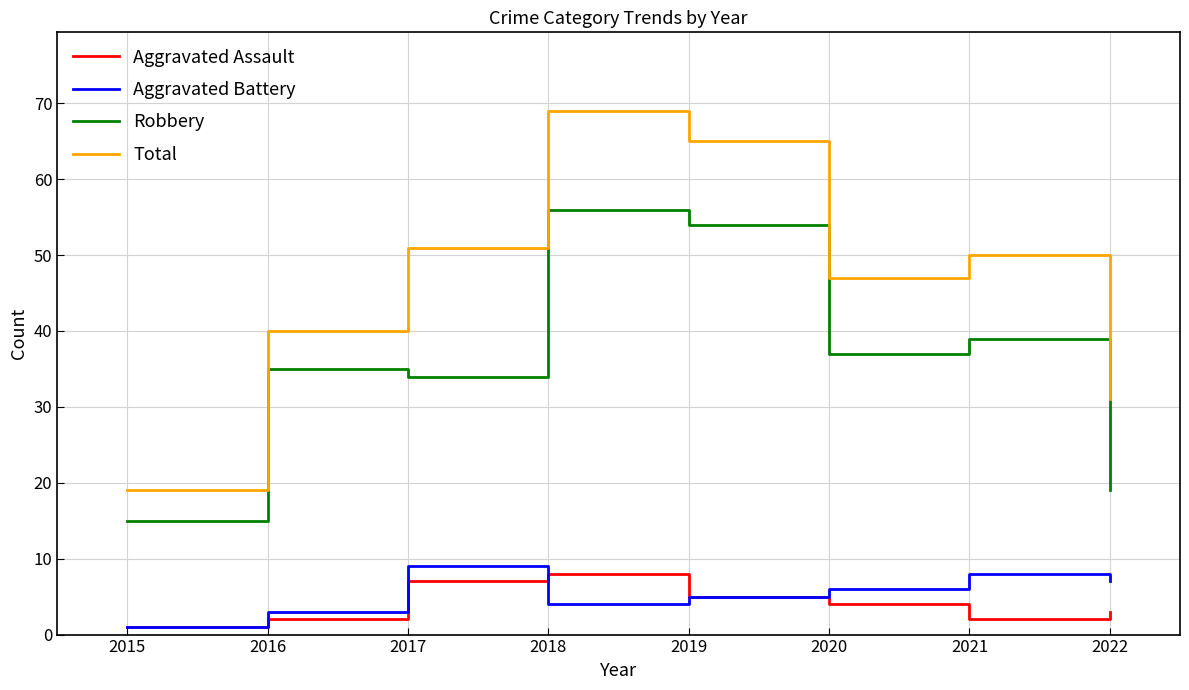

At how many categories does at least one series exceed 6?

8